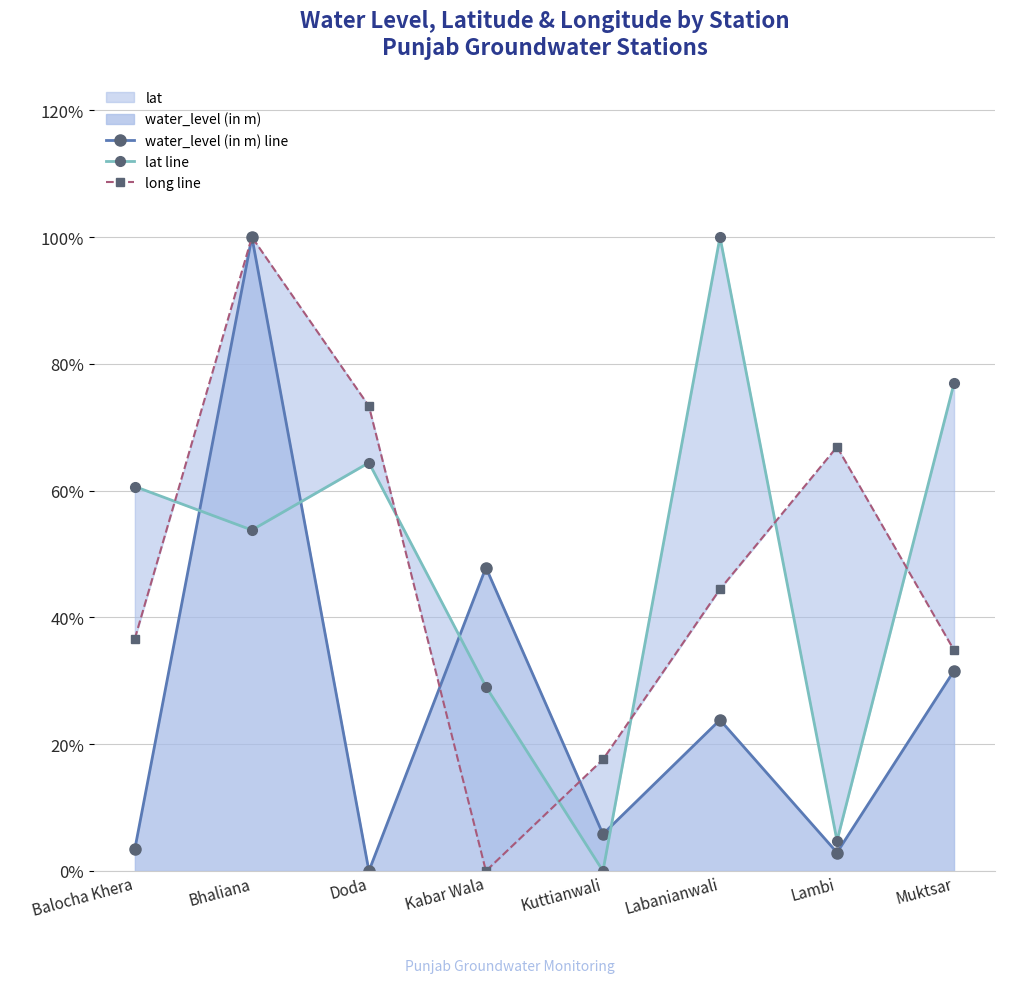

Where do lat line and water_level (in m) line first cross each other?

Balocha Khera and Bhaliana